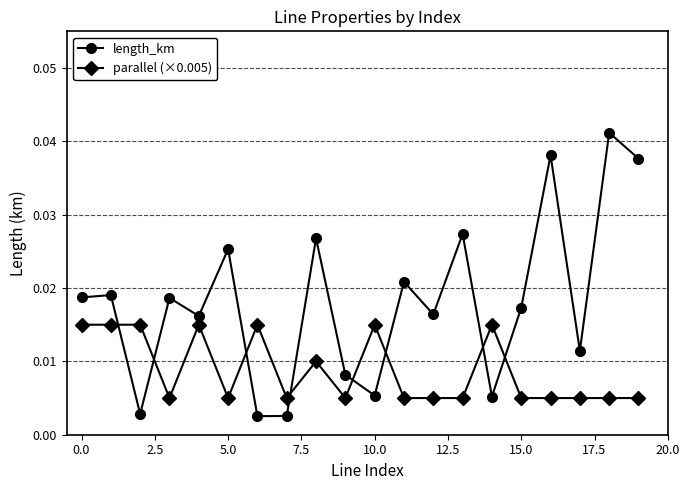

True or false: parallel (×0.005) has more than 2 interior local peaks.

True